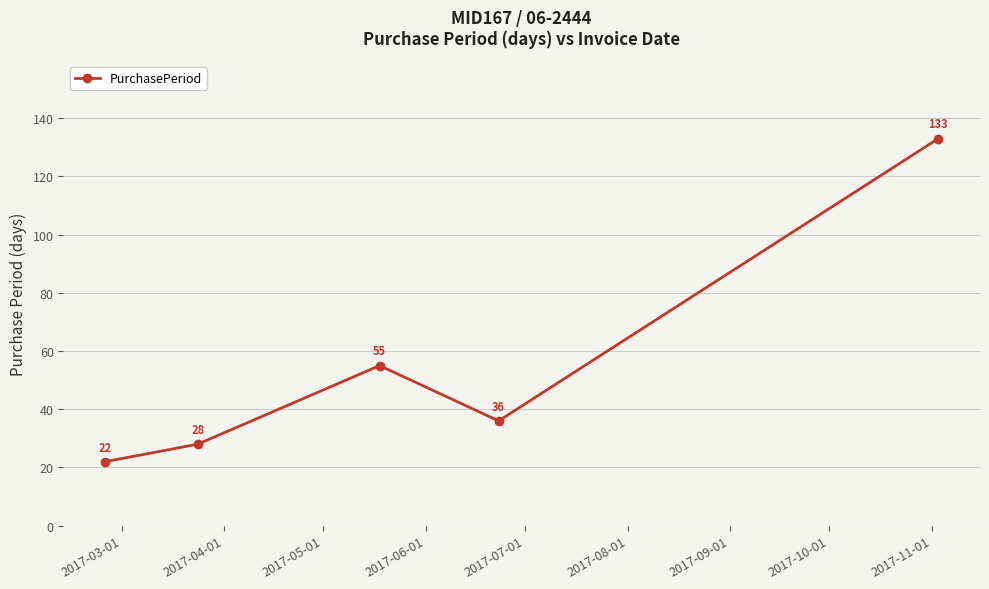

What is the sum of all values?

274